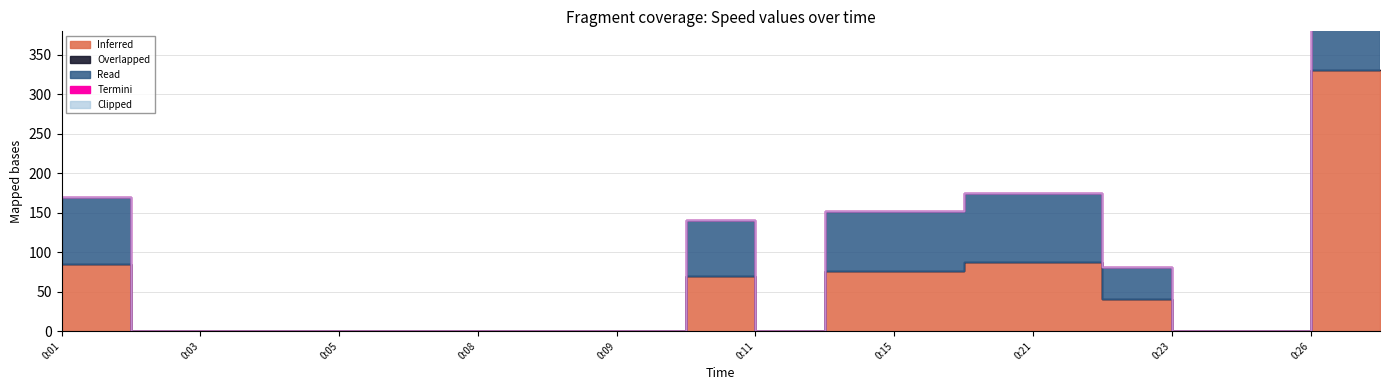

True or false: Inferred has a value of -112.5 at 0:06.

False